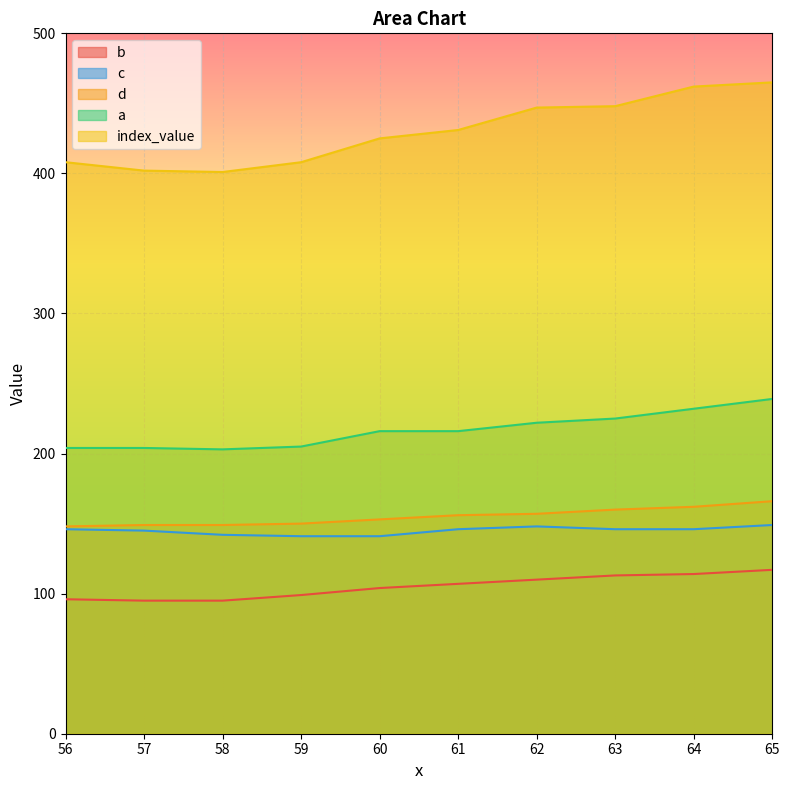

Reading left to right, list all the values displayed in this chart.

b: 96	95	95	99	104	107	110	113	114	117
d: 148	149	149	150	153	156	157	160	162	166
index_value: 408	402	401	408	425	431	447	448	462	465
a: 204	204	203	205	216	216	222	225	232	239
c: 146	145	142	141	141	146	148	146	146	149